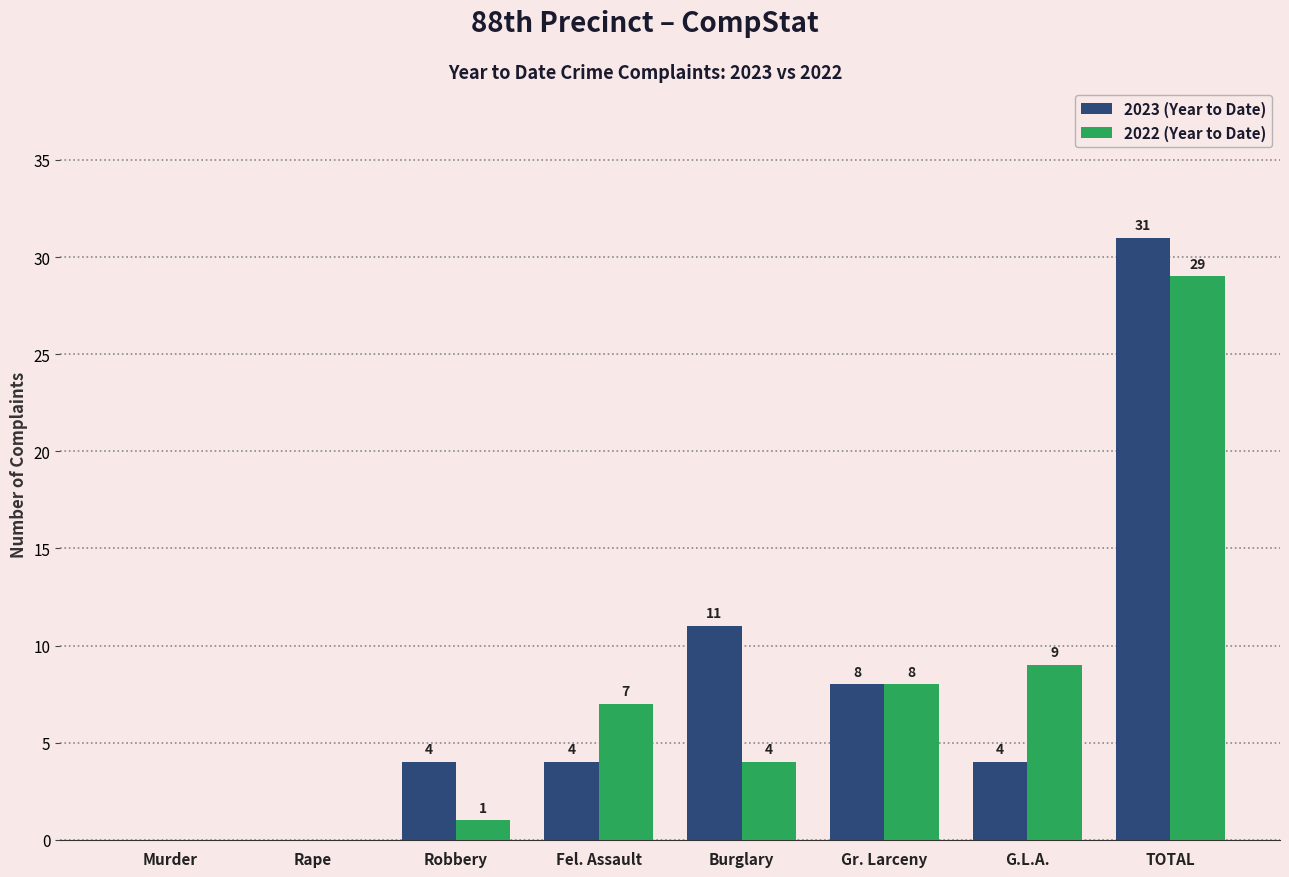

Which series has the largest total across all categories?

2023 (Year to Date)